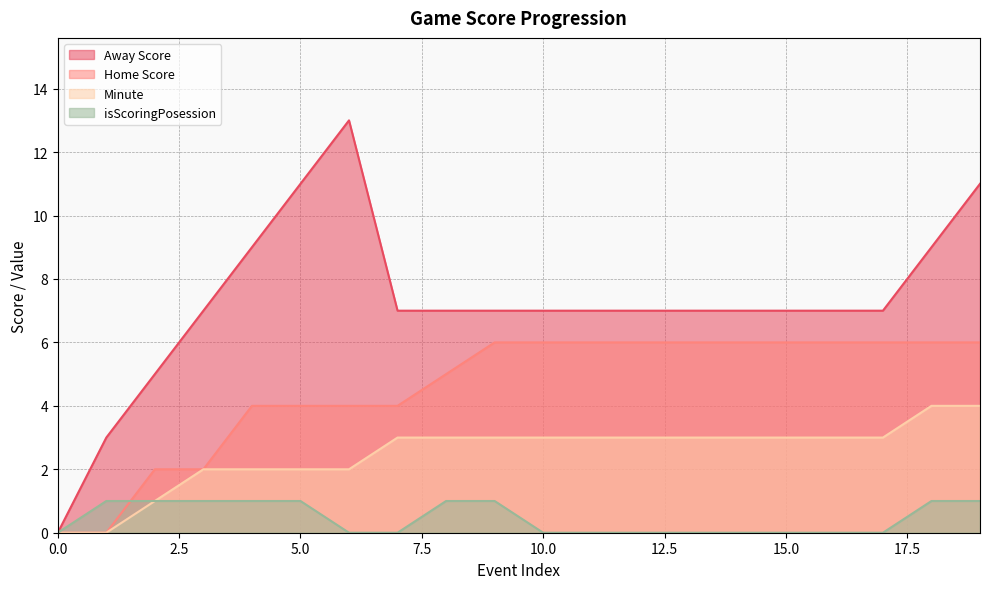

Between 2 and 19, which is larger?

19